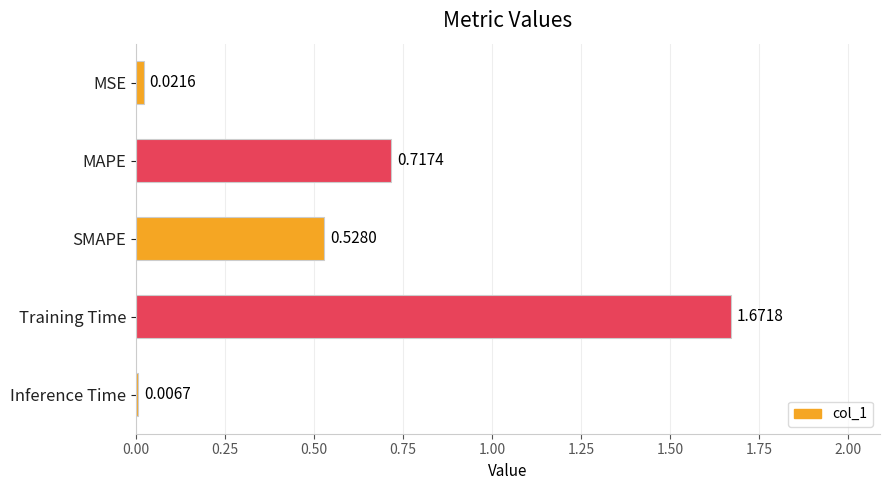

What is the sum of all values?

2.9